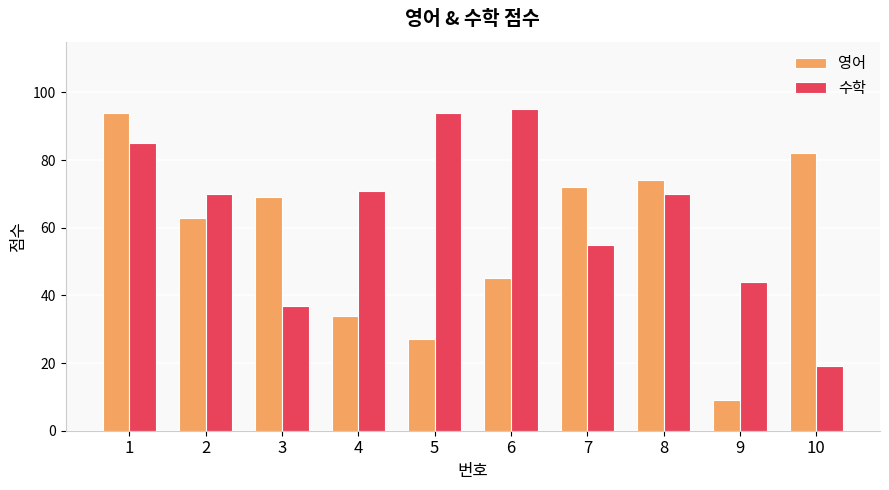

What is the minimum value shown in the chart?

9